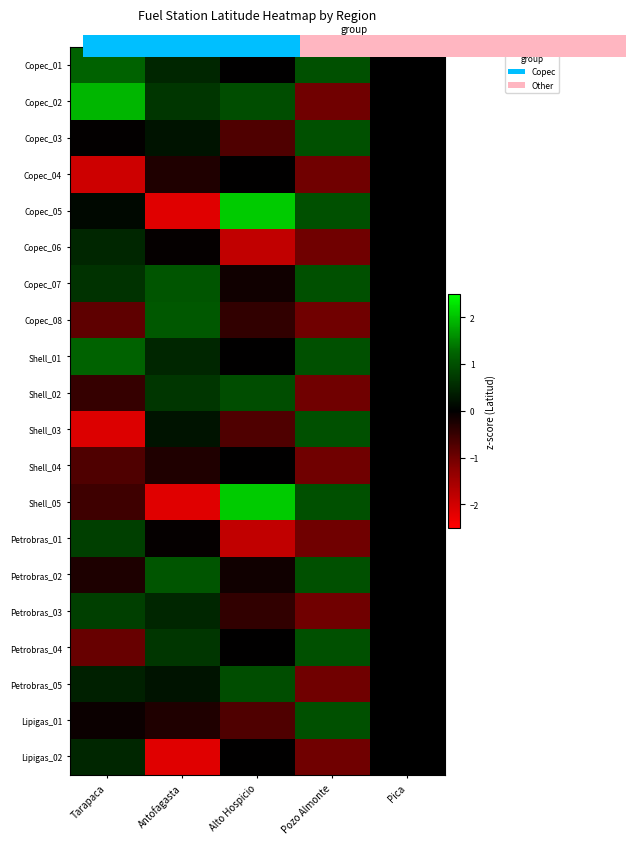

What is the difference between the highest and lowest values at Pozo Almonte?

2.0